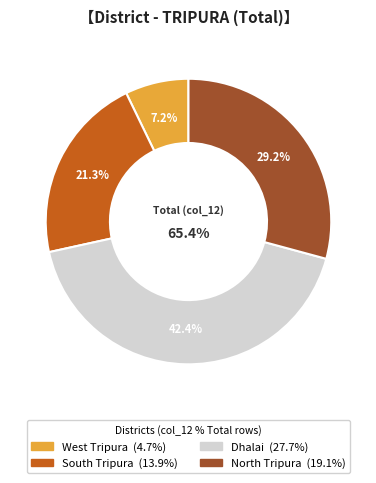

Does any single category account for the majority?

No